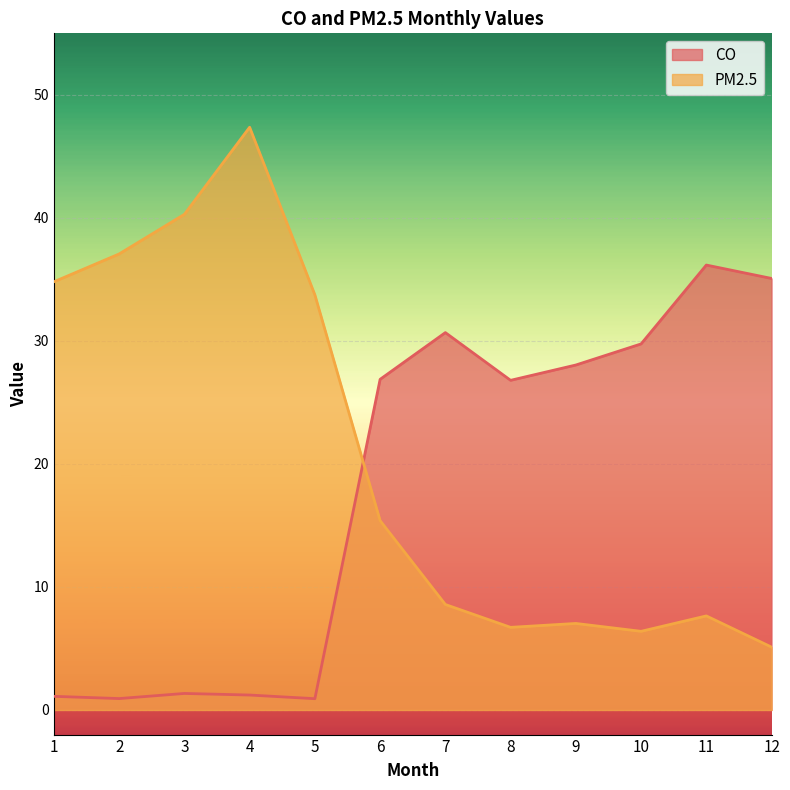

What is the value of the CO point at the 9th from the left?

28.0